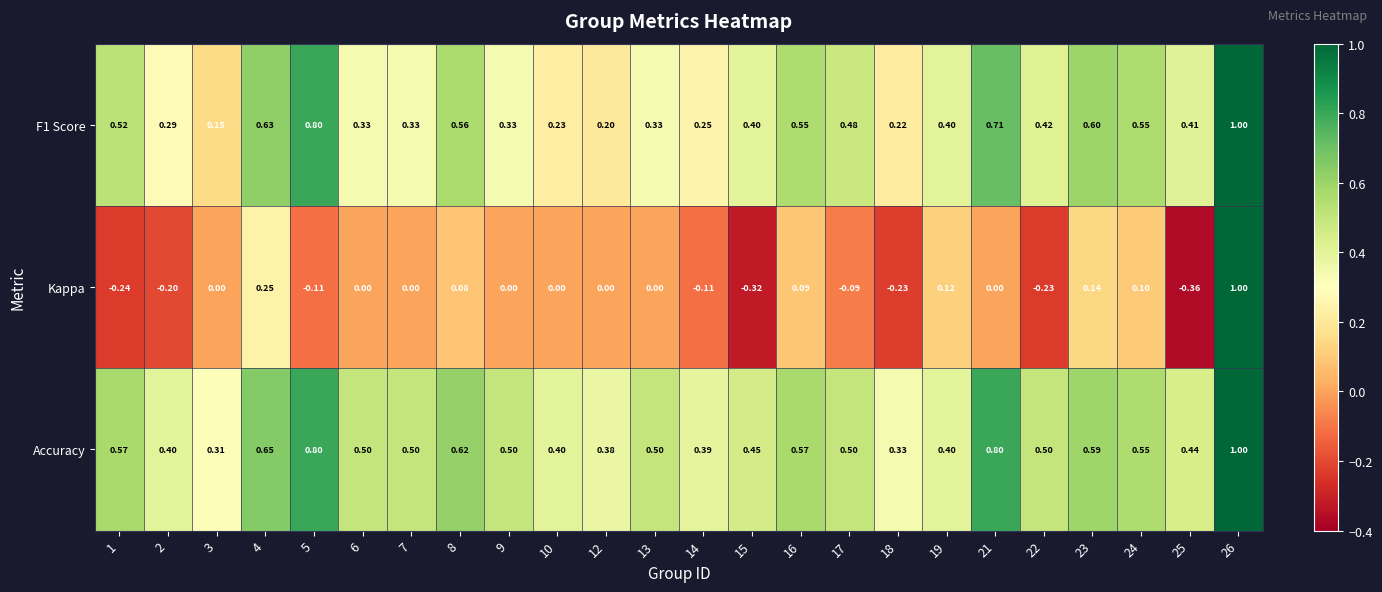

Rank the series by their average value, from lowest to highest.

Kappa, F1 Score, Accuracy